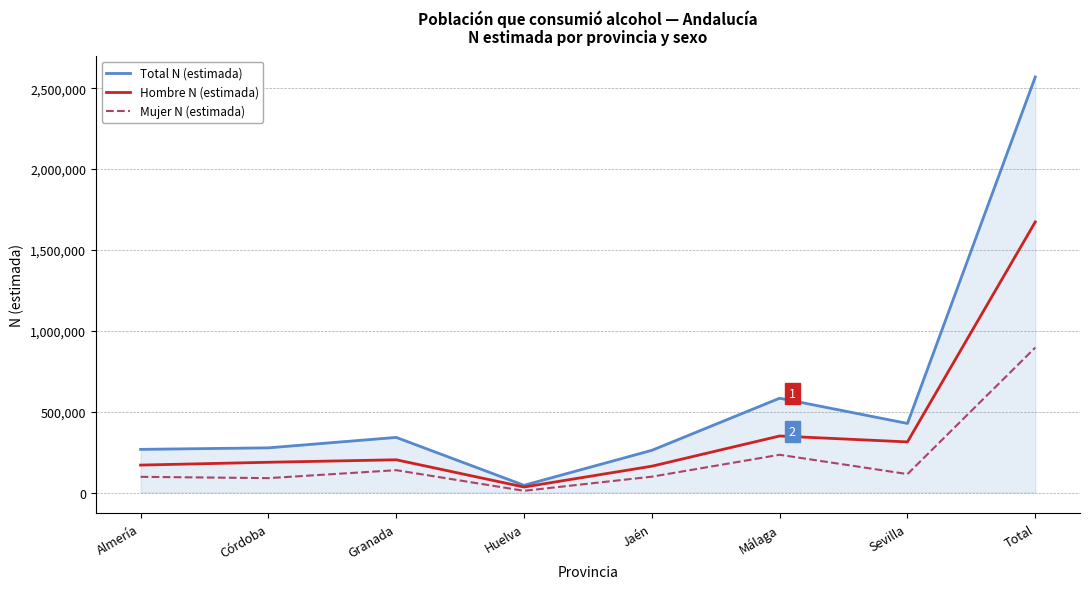

What is the difference between the highest and lowest values at Almería?

169899